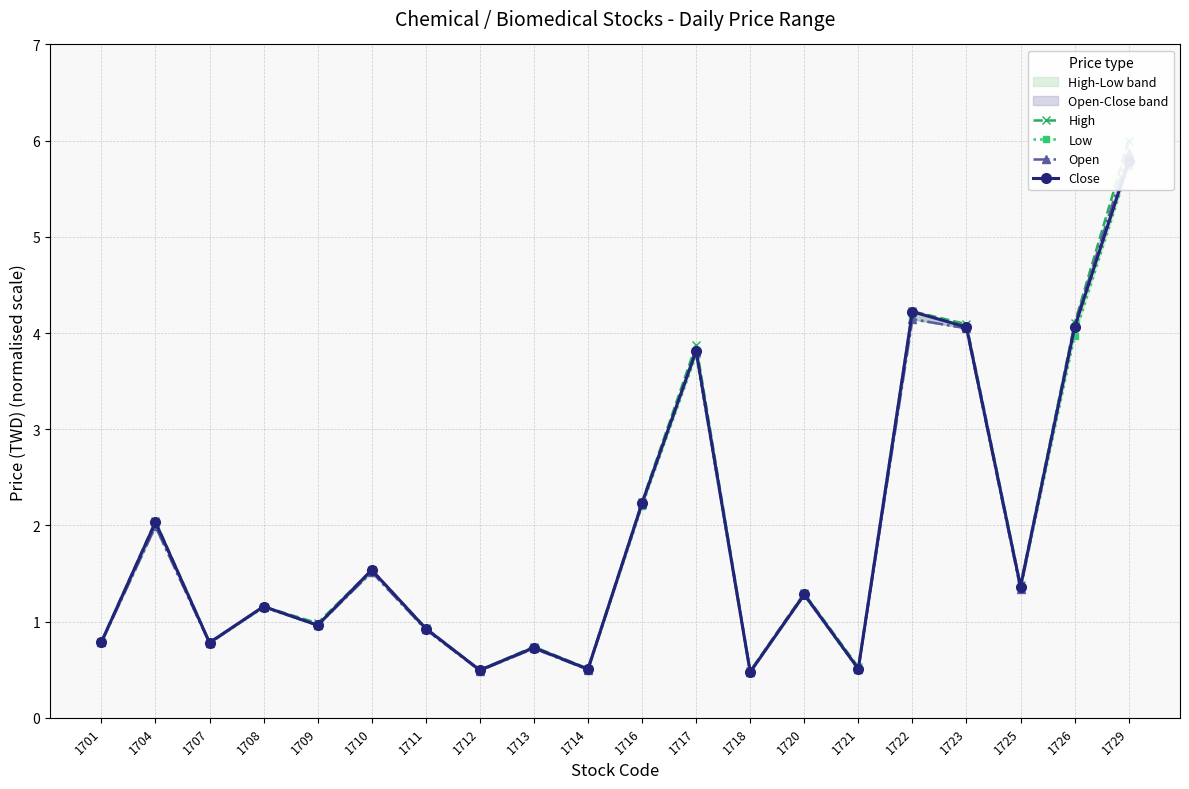

True or false: Low has a value of 3.5 at 1704.

False